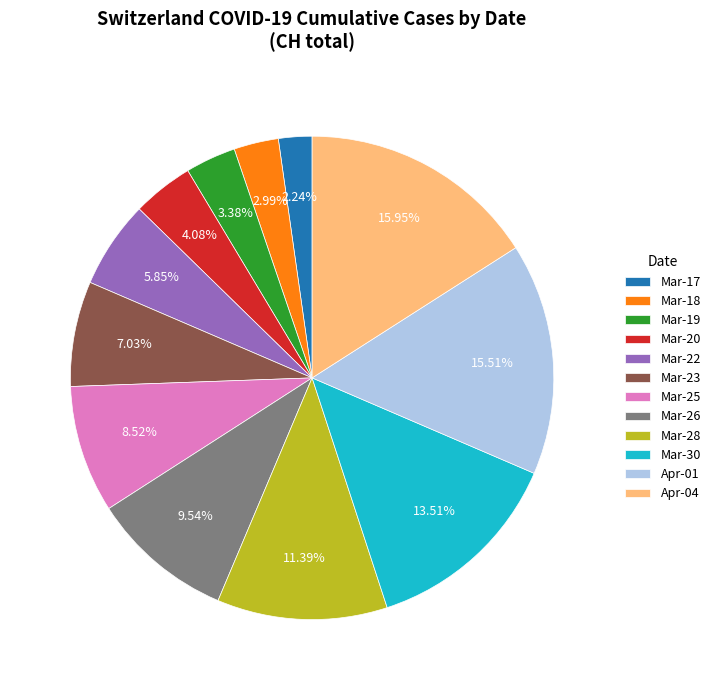

Which has a higher value, Apr-04 or Mar-20?

Apr-04